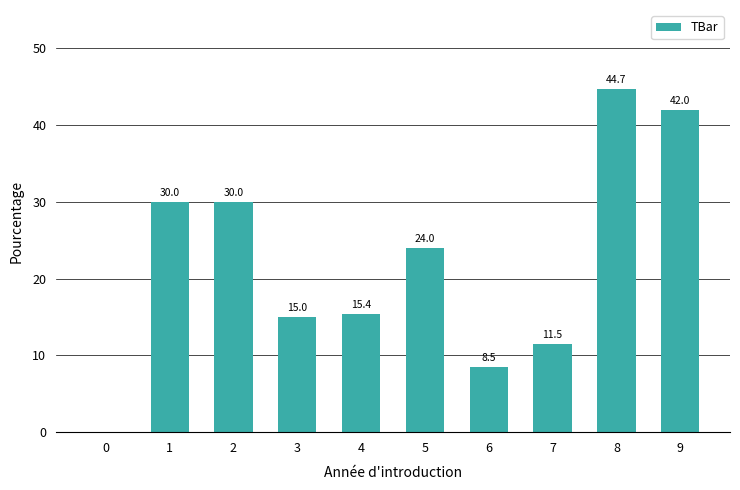

The value at 0 is -24.3. True or false?

False